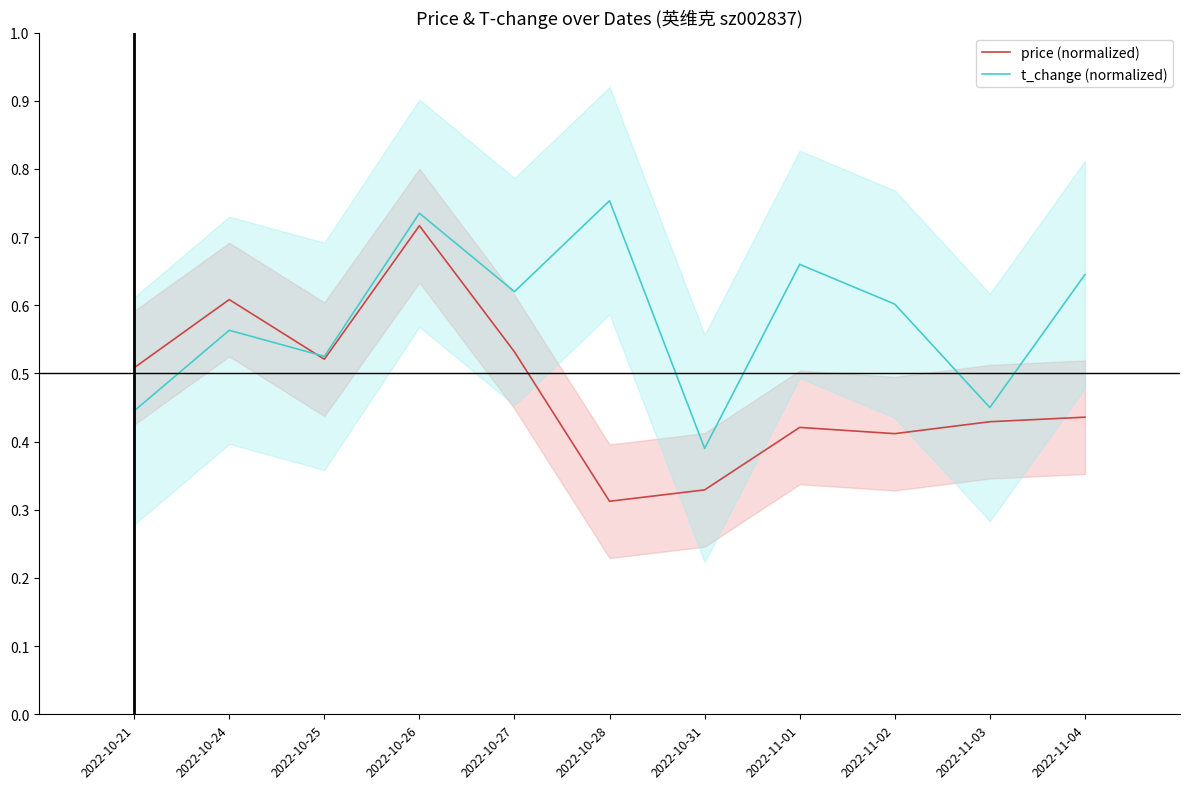

The value of t_change (normalized) at 2022-10-24 is 0.6. True or false?

True